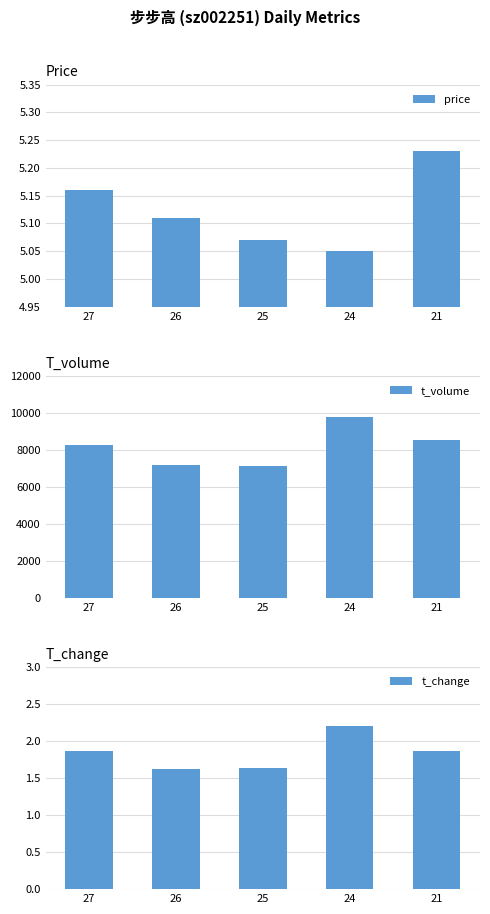

Which series has the largest total across all categories?

t_volume